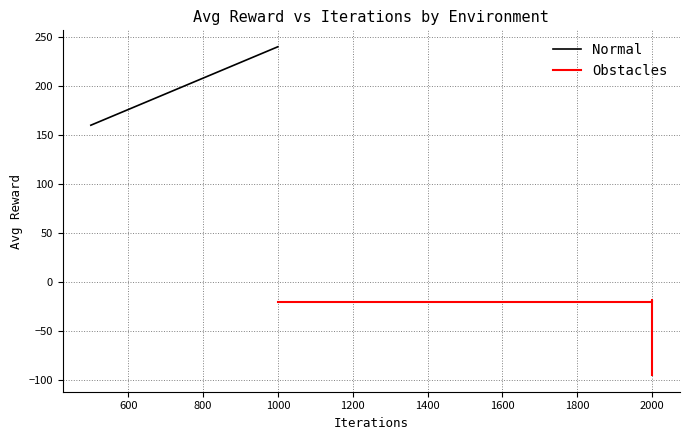

True or false: the data has more than 2 interior local peaks.

False